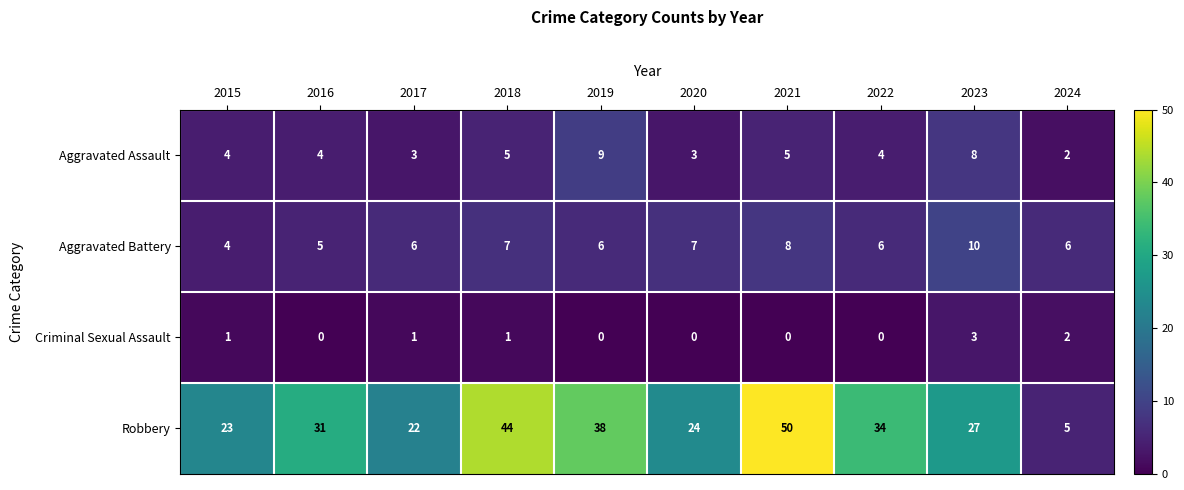

At which category is the sum across all series the highest?

2021